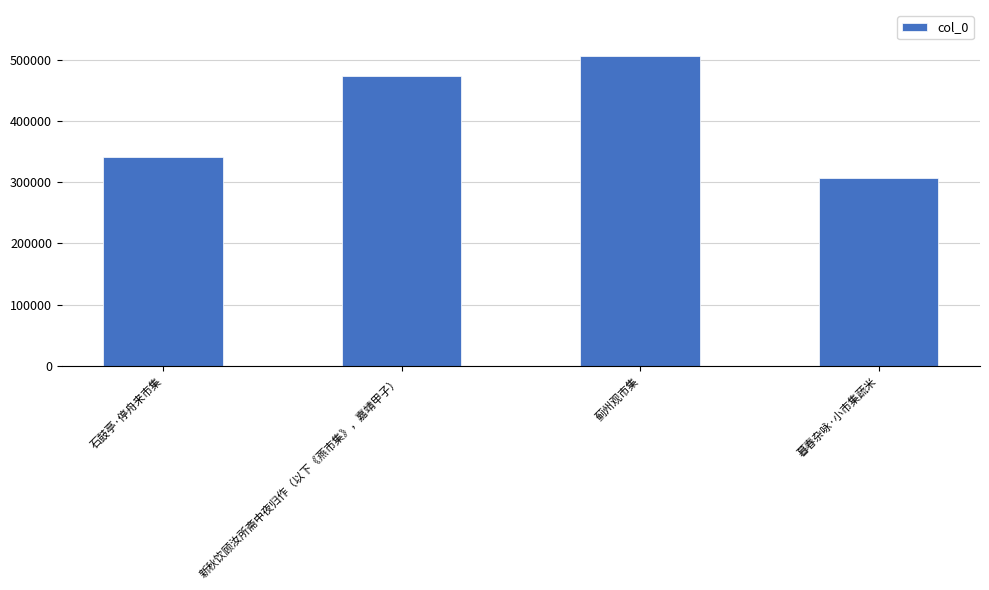

What position from the right is 新秋饮顾汝所斋中夜归作（以下《燕市集》，嘉靖甲子）?

3